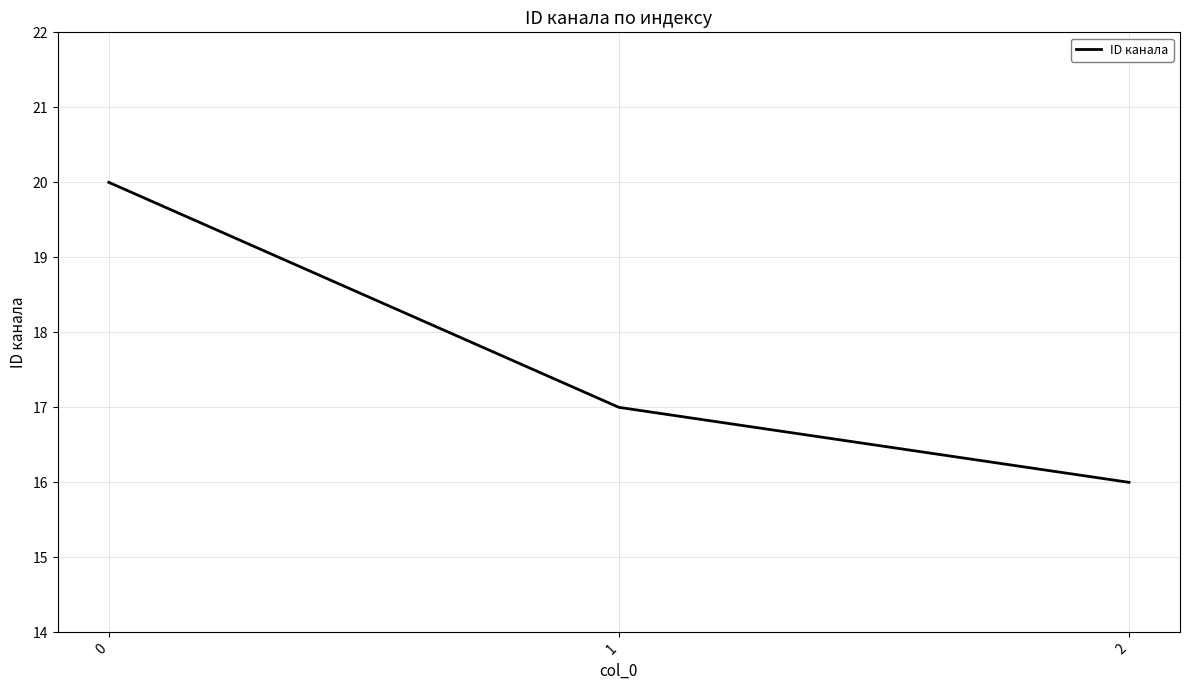

Rank the categories by value from lowest to highest.

2, 1, 0